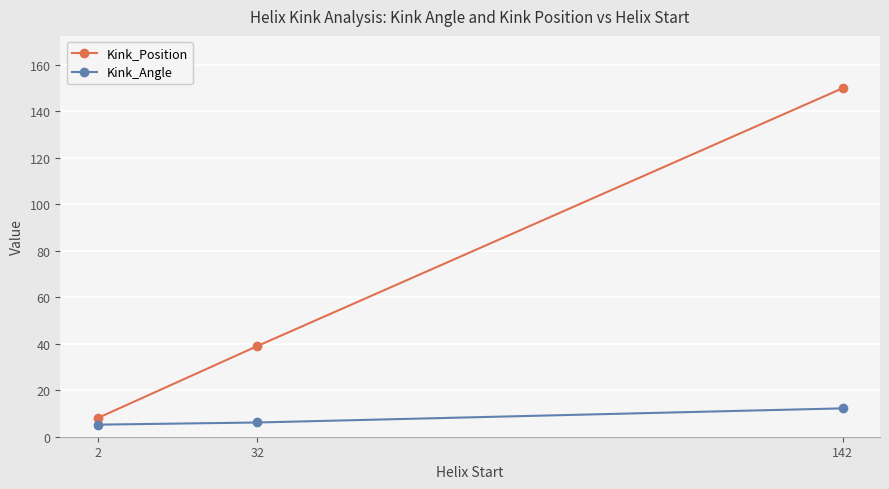

Which series changed the most between 2 and 142?

Kink_Position